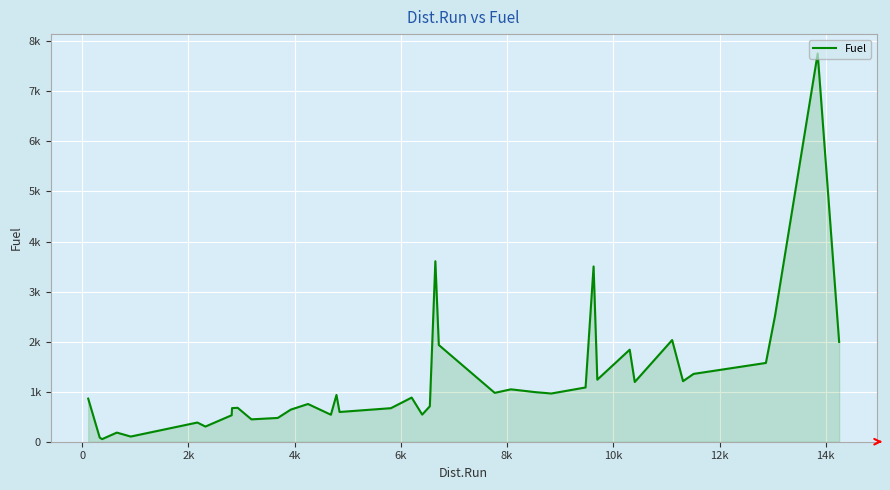

Reading right to left, extract all data points from this chart.

1993.9	7756.5	2521.5	1574.0	1355.3	1209.9	2031.4	1193.3	1839.0	1239.9	3502.3	1084.1	963.5	989.8	1046.9	976.0	1932.8	3606.3	708.7	541.9	881.9	670.2	594.2	934.6	539.2	753.7	641.2	475.1	446.9	677.7	671.4	529.0	303.3	383.5	103.2	124.2	182.4	52.1	81.4	861.1